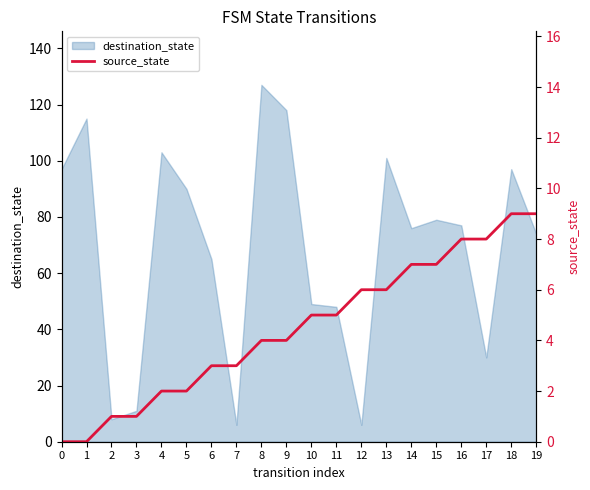

True or false: destination_state has a value of 127 at 8.

True